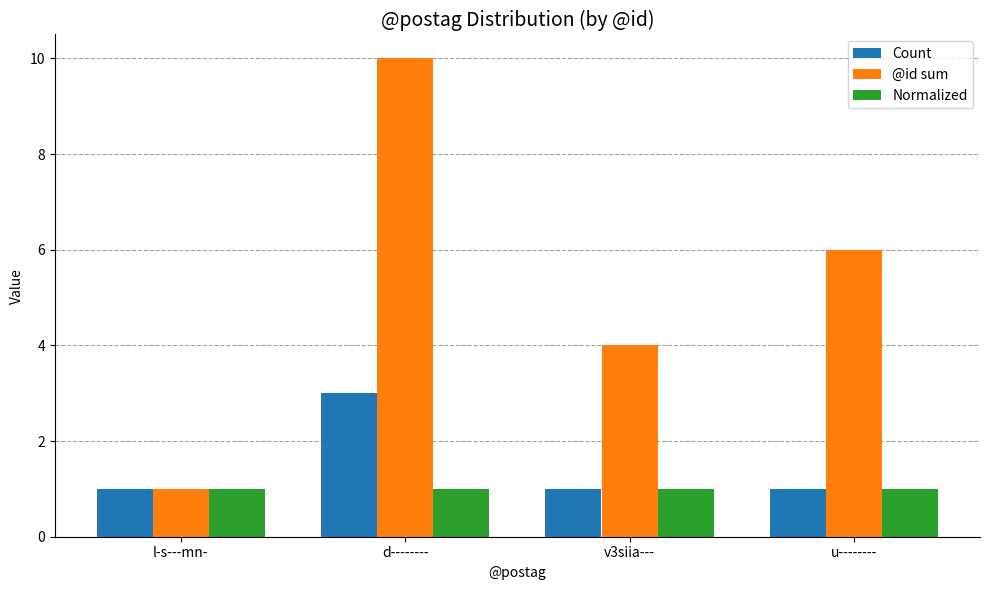

Rank the categories by @id sum value from lowest to highest.

l-s---mn-, v3siia---, u--------, d--------